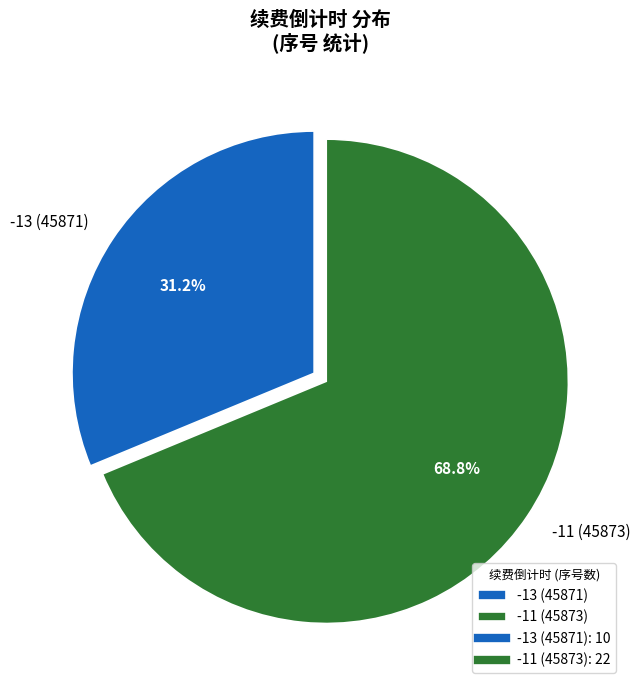

What is the largest slice in the pie chart?

-11